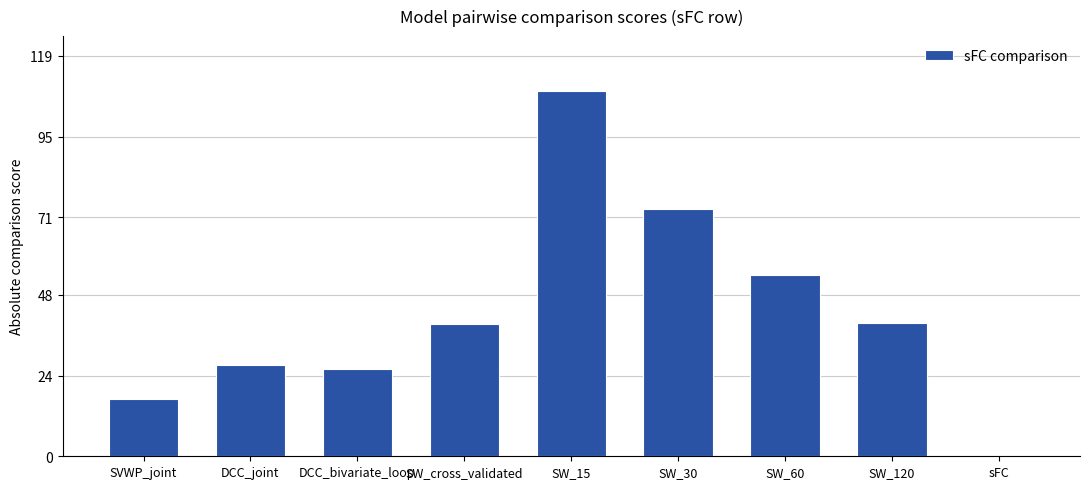

What is the sum of all values?

384.4